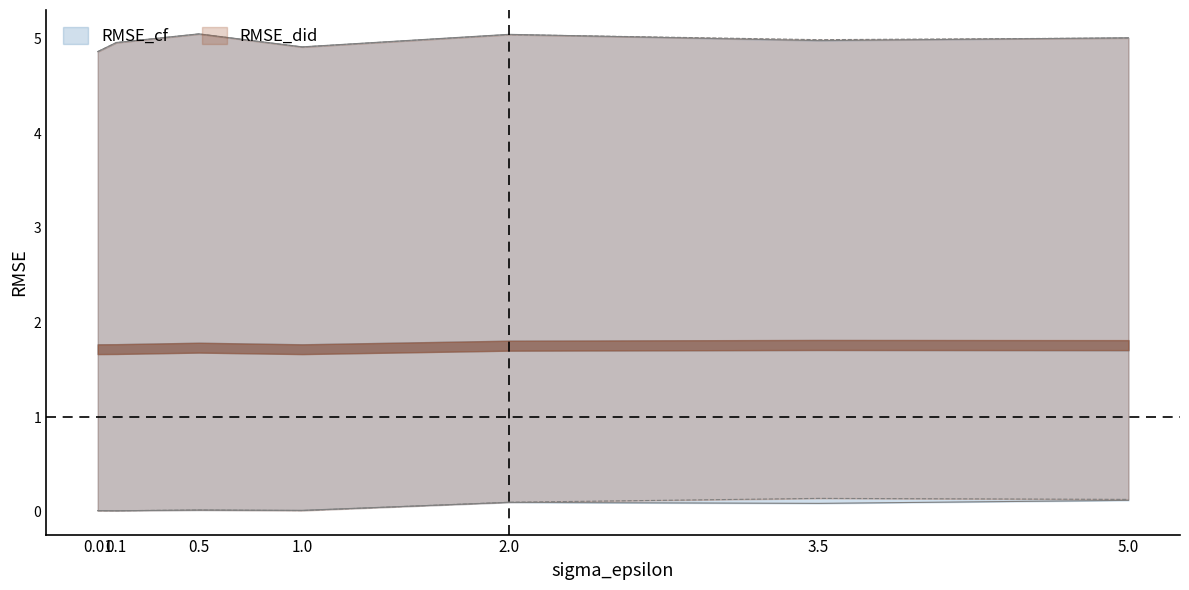

What is the label of the 3rd point from the right?

2.0